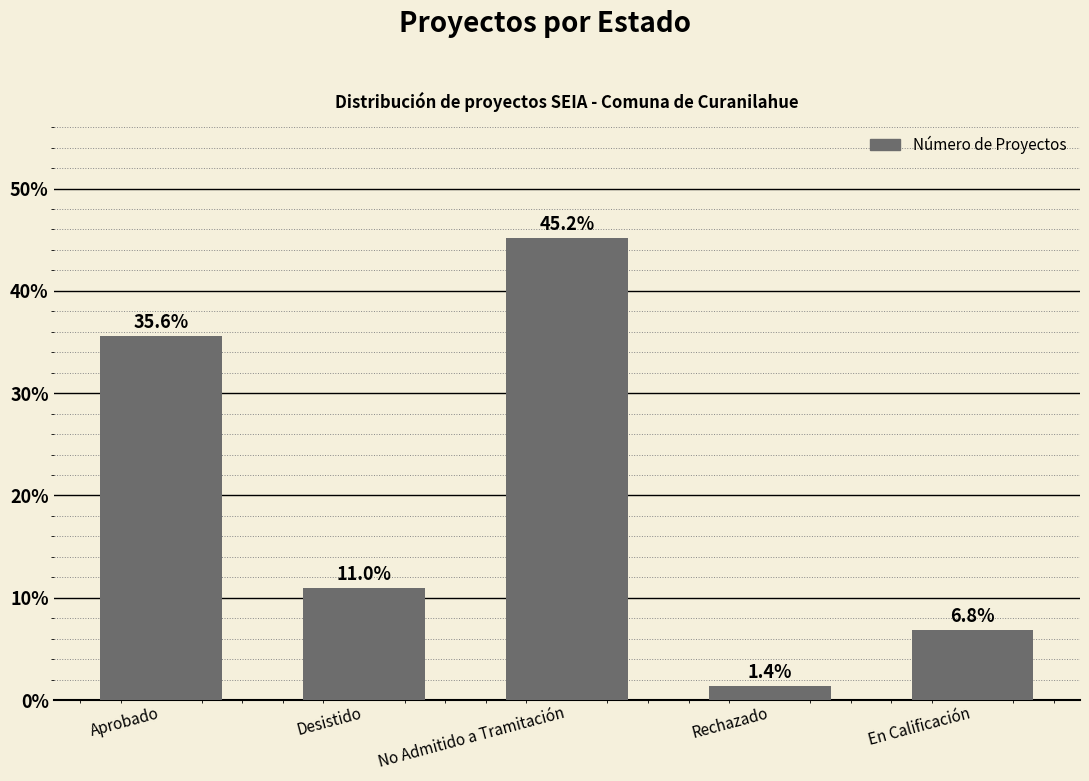

Reading left to right, extract all data points from this chart.

Aprobado=35.6	Desistido=11.0	No Admitido a Tramitación=45.2	Rechazado=1.4	En Calificación=6.8